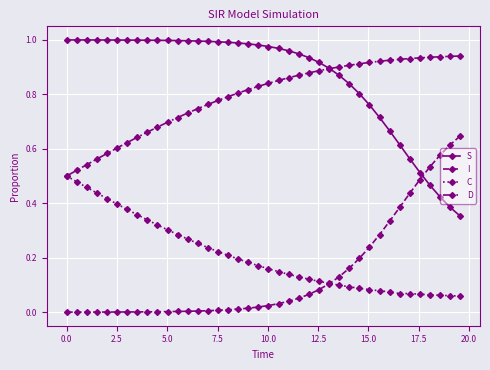

Rank the series by their maximum value, from highest to lowest.

S, D, I, C